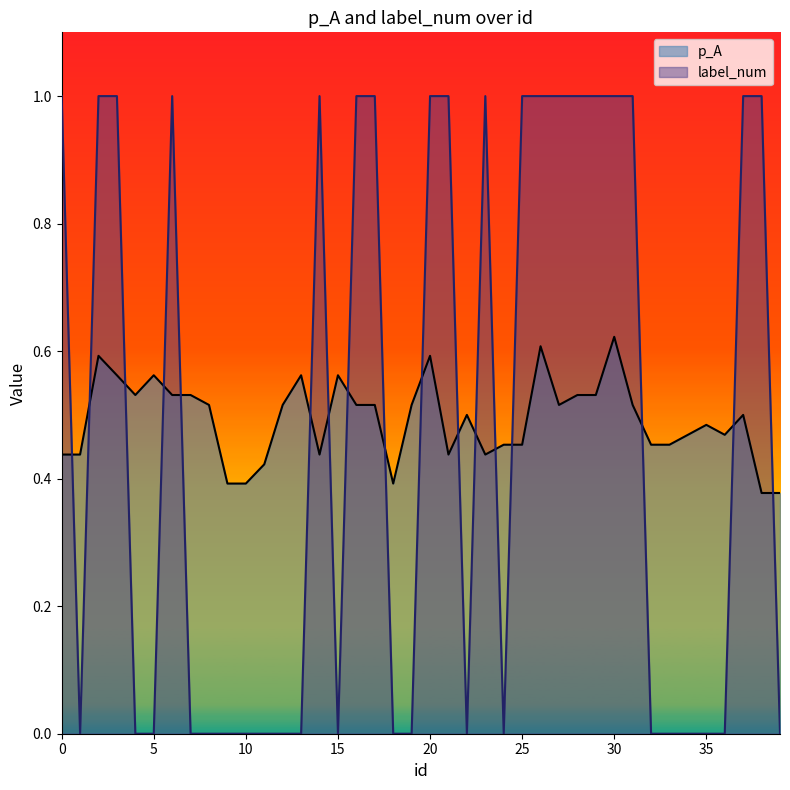

Where is label_num nearest to the value 0?

1